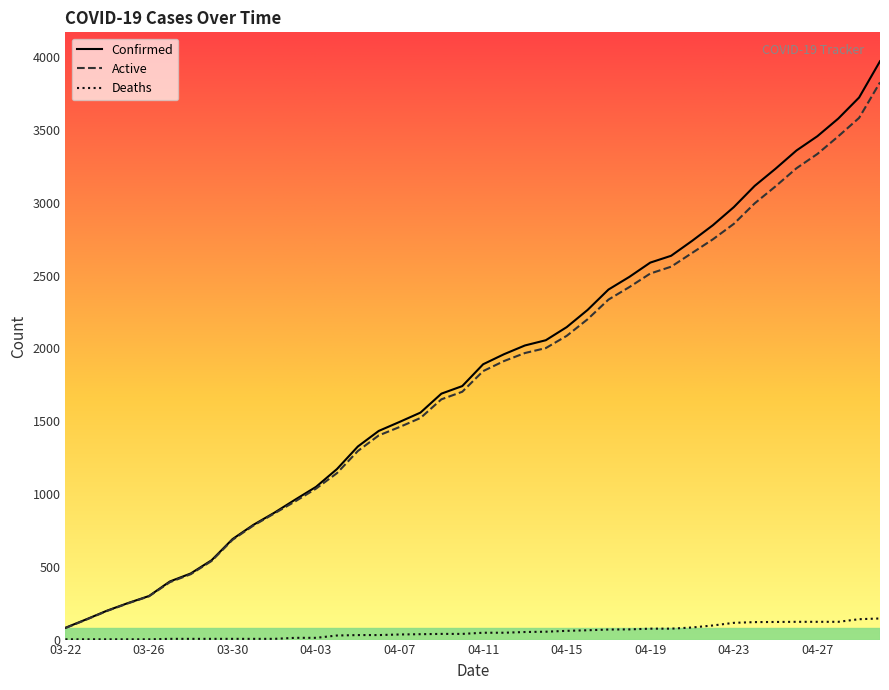

What is the sum of all Deaths values?

2104